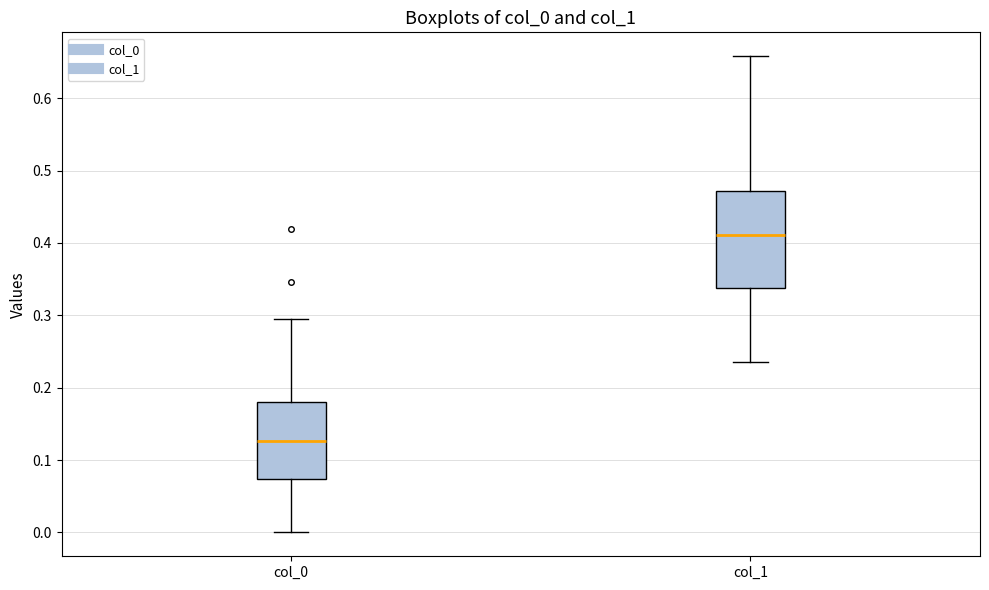

Reading left to right, transcribe this box plot: for each box, give where its median line is, the range the box spans, and where its two whiskers end, as read against the y-axis. The values are not printed on the chart, so give them approximately, as read against the axis.

col_0: median 0.13, box 0.07 to 0.18, whiskers 0.00 to 0.29
col_1: median 0.41, box 0.34 to 0.47, whiskers 0.24 to 0.66